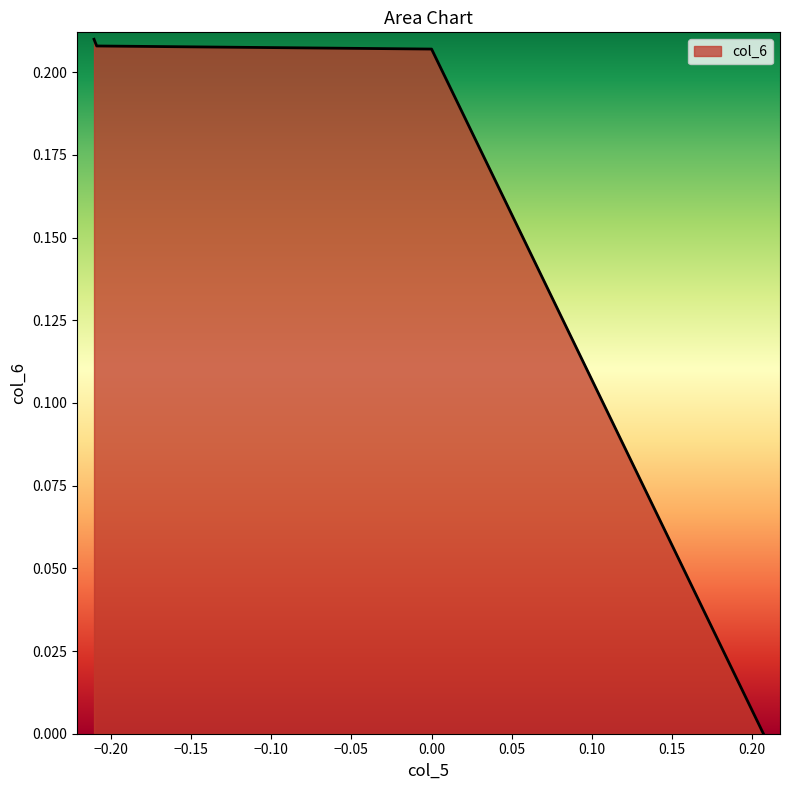

Does the chart display data point markers on the line(s)?

No